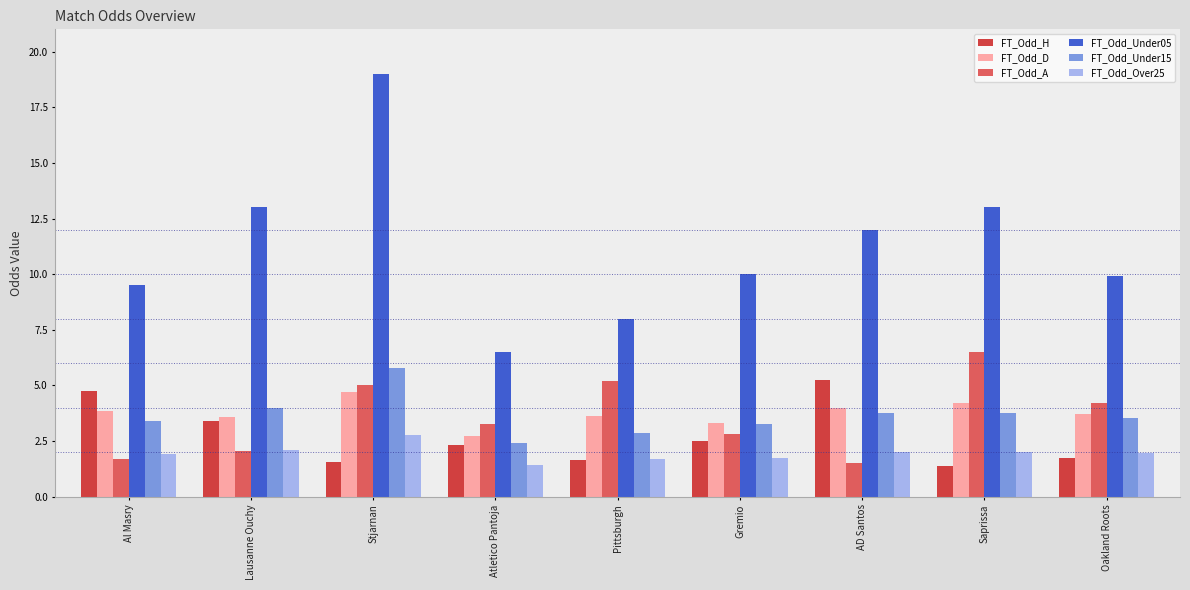

At how many categories does at least one series exceed 14?

1